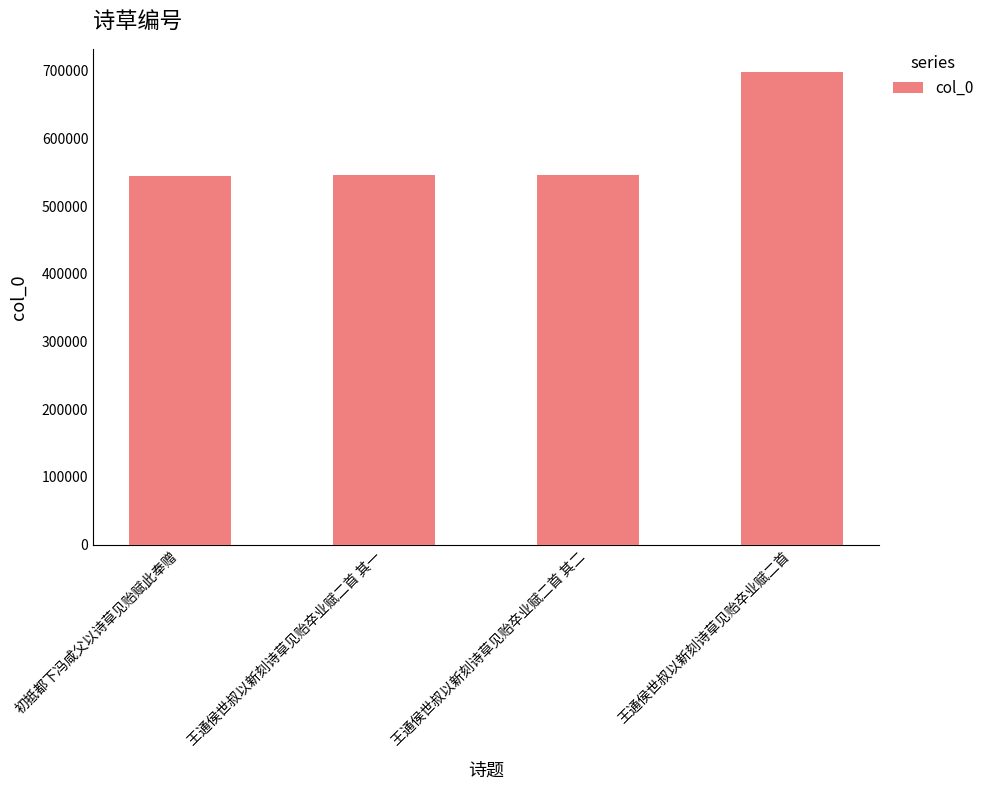

What is the label of the 2nd bar from the left?

王通侯世叔以新刻诗草见贻卒业赋二首 其一